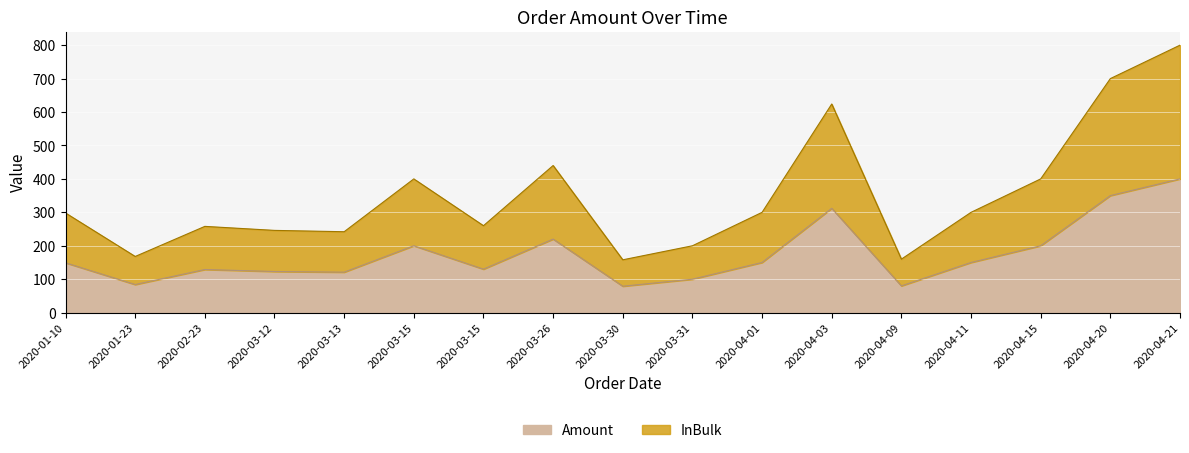

Between 2020-03-15 and 2020-04-15, which series saw the biggest shift?

Amount